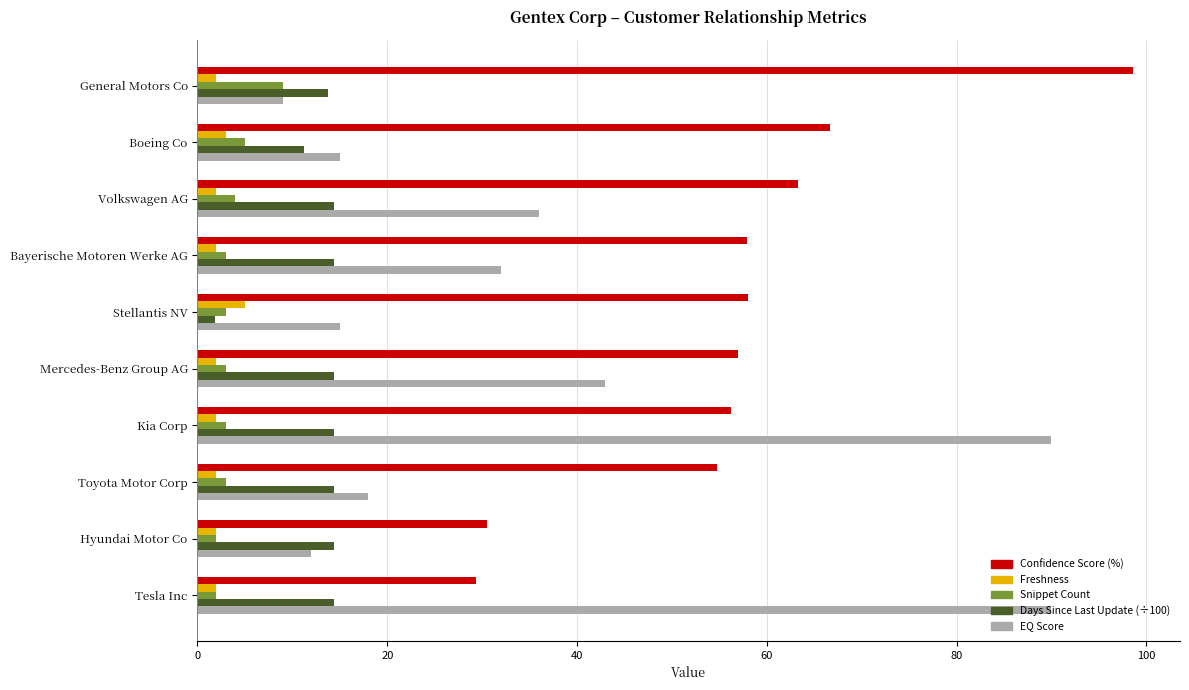

What is the average value of the Snippet Count series?

3.7